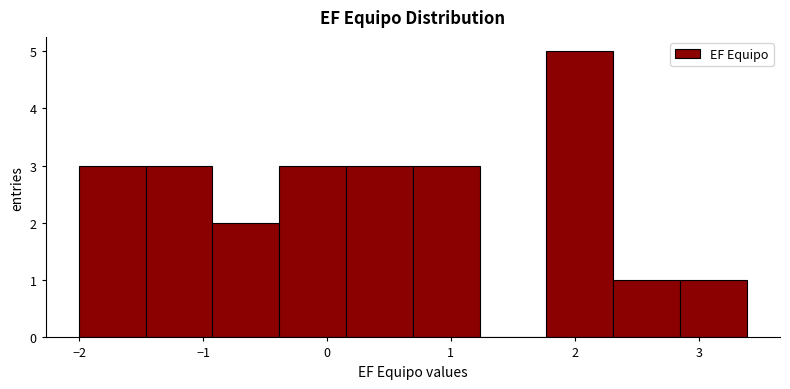

Reading left to right, transcribe this chart: for each bar, give the range it covers on the x-axis and its height. Neither the bar edges nor the heights are printed on the chart, so give them approximately, as read against the axes.

-2.0 to -1.5: 3
-1.5 to -0.9: 3
-0.9 to -0.4: 2
-0.4 to 0.2: 3
0.2 to 0.7: 3
0.7 to 1.2: 3
1.2 to 1.8: 0
1.8 to 2.3: 5
2.3 to 2.8: 1
2.8 to 3.4: 1